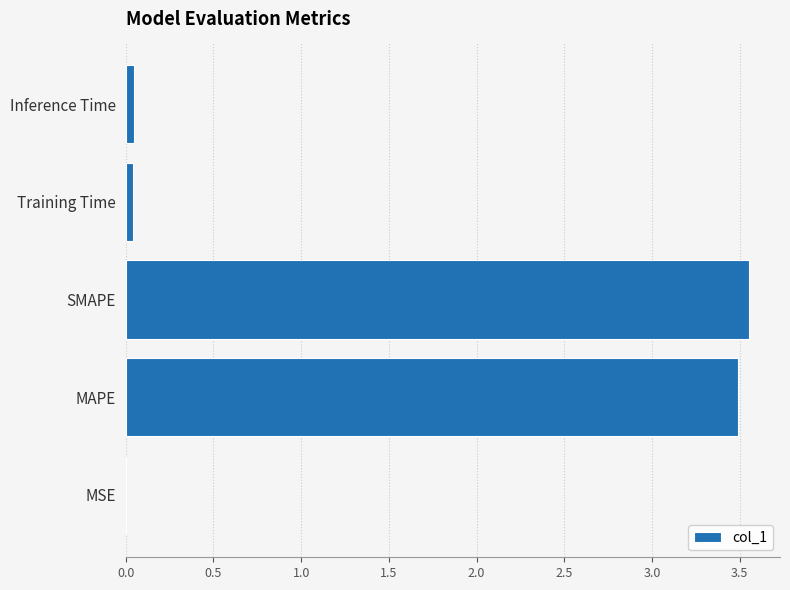

Which label corresponds to the largest value in the chart?

SMAPE